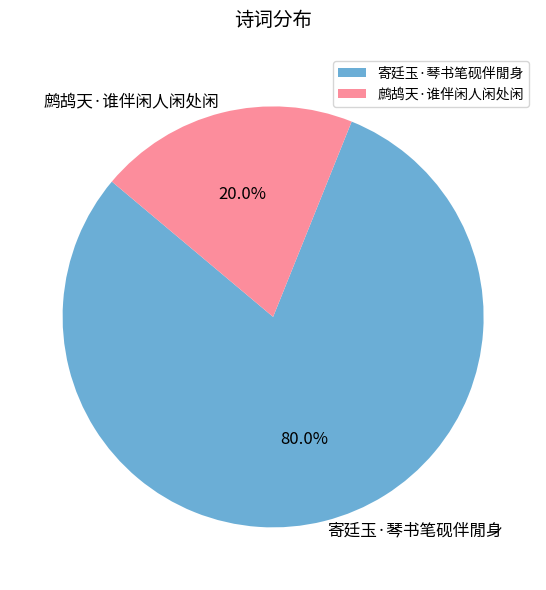

Which slice is the largest?

寄廷玉·琴书笔砚伴閒身